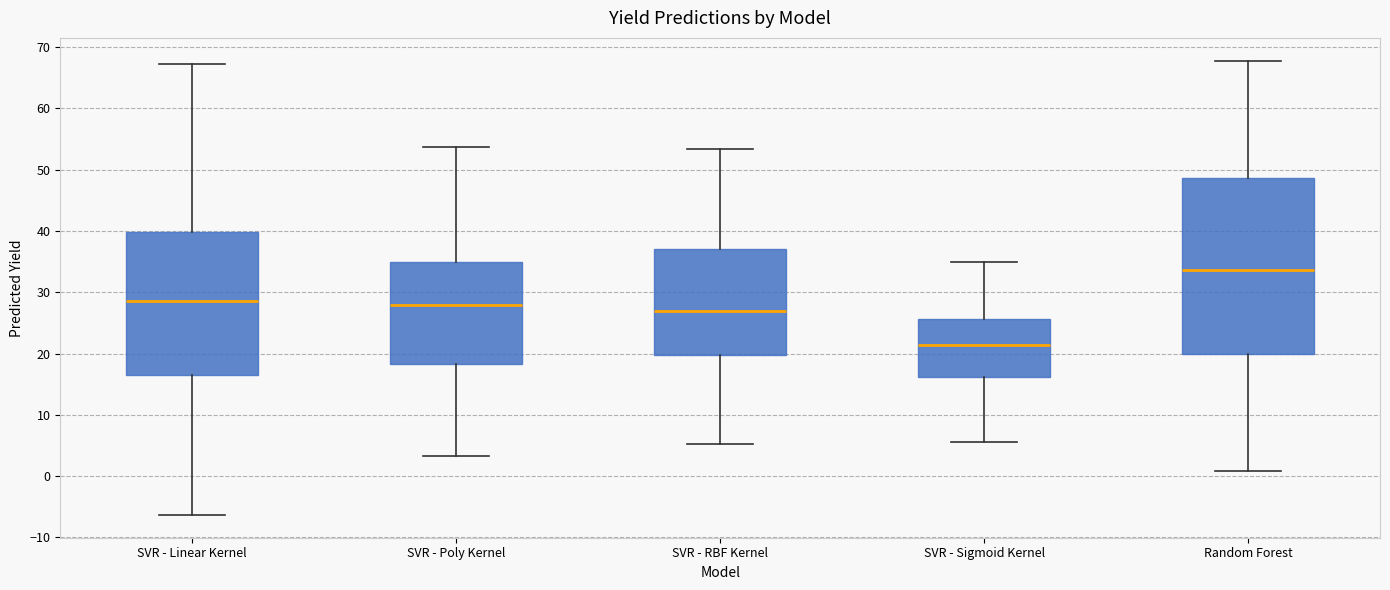

Which box has the lowest median line?

SVR - Sigmoid Kernel